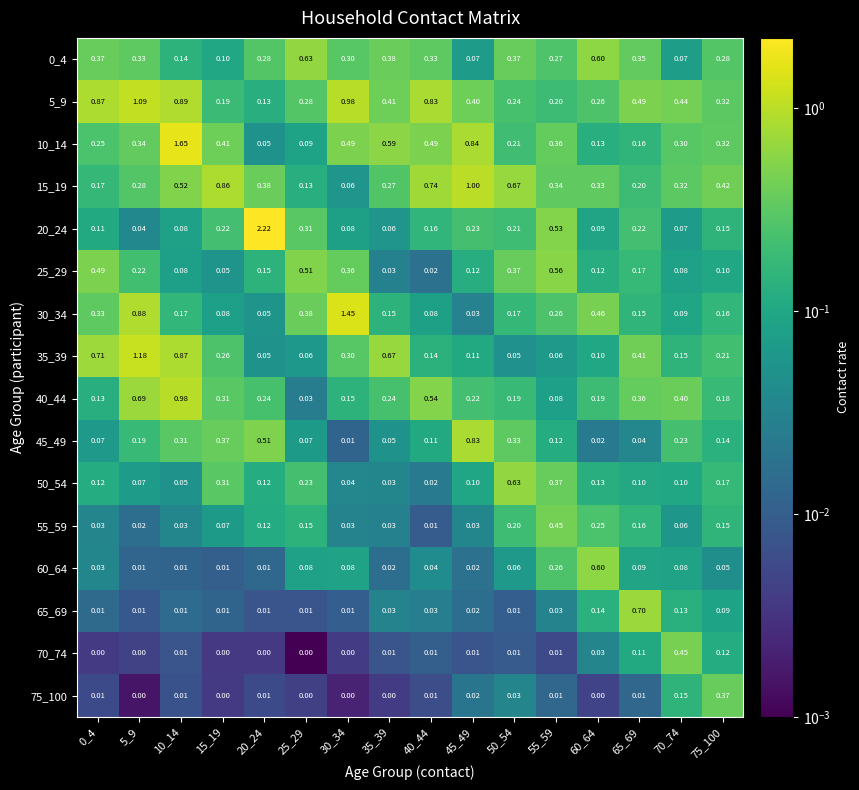

Is the value of 70_74 at 50_54 greater than the value of 35_39 at 55_59?

No